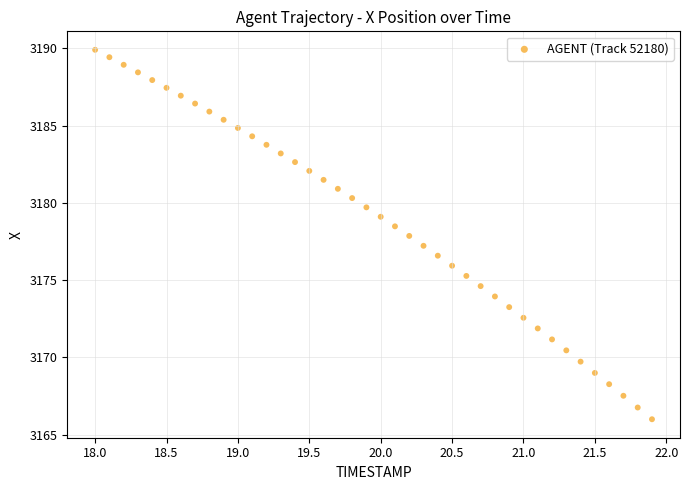

What is the range of Y values (max minus min)?

23.9